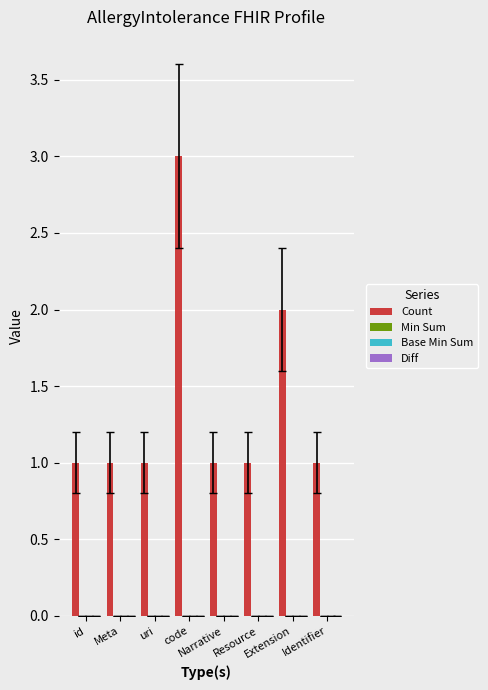

What is the greatest value displayed?

3